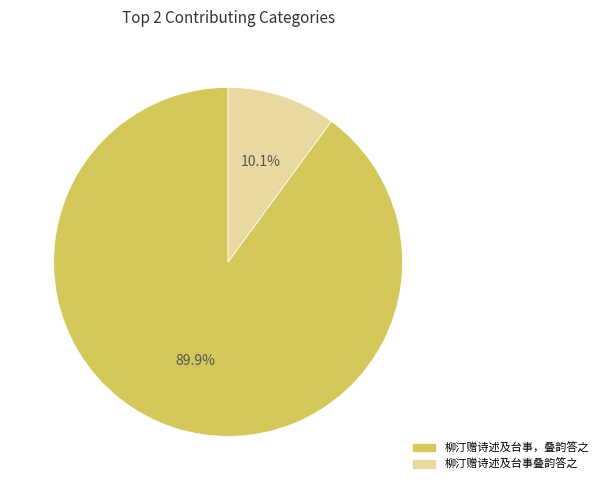

Between 柳汀赠诗述及台事叠韵答之 and 柳汀赠诗述及台事，叠韵答之, which is larger?

柳汀赠诗述及台事，叠韵答之